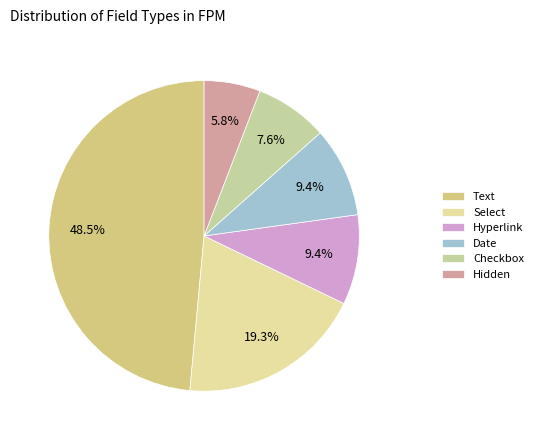

To the nearest percent, what is the combined percentage of Date and Hidden?

15%